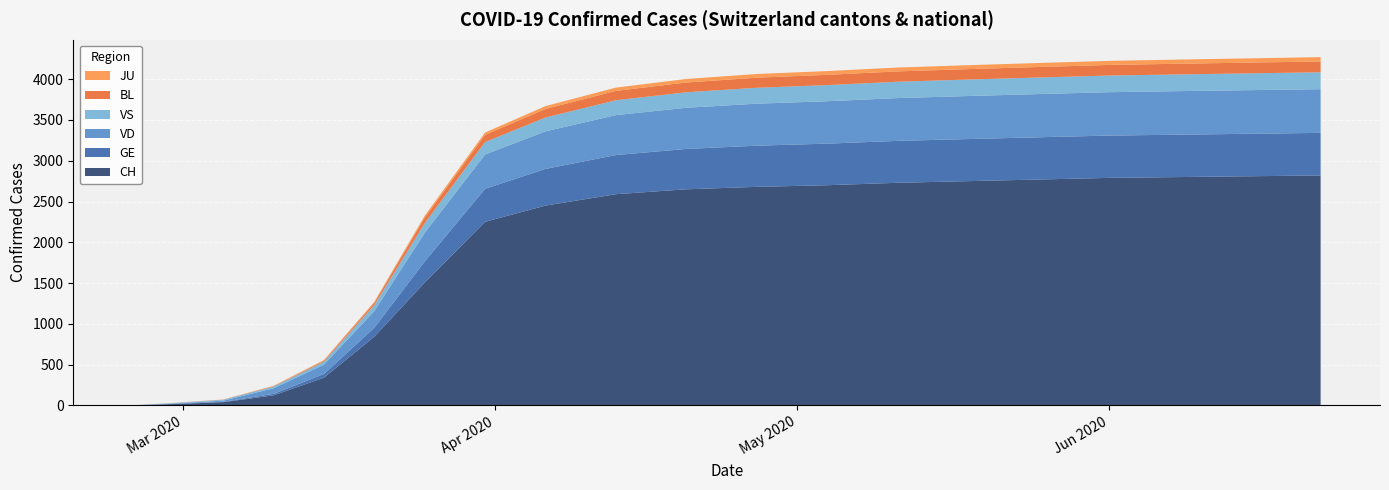

Reading right to left, extract all data points from this chart.

CH: 2020-06-22=2820	2020-06-15=2810	2020-06-08=2800	2020-06-01=2790	2020-05-25=2770	2020-05-18=2750	2020-05-11=2730	2020-05-04=2700	2020-04-27=2680	2020-04-20=2650	2020-04-13=2590	2020-04-06=2450	2020-03-31=2251	2020-03-25=1505	2020-03-20=842	2020-03-15=339	2020-03-10=123	2020-03-05=39	2020-02-29=15	2020-02-25=0
VD: 2020-06-22=536	2020-06-15=535	2020-06-08=534	2020-06-01=532	2020-05-25=530	2020-05-18=528	2020-05-11=525	2020-05-04=520	2020-04-27=515	2020-04-20=505	2020-04-13=490	2020-04-06=460	2020-03-31=420	2020-03-25=351	2020-03-20=205	2020-03-15=114	2020-03-10=69	2020-03-05=14	2020-02-29=4	2020-02-25=0
VS: 2020-06-22=207	2020-06-15=206	2020-06-08=205	2020-06-01=204	2020-05-25=203	2020-05-18=202	2020-05-11=200	2020-05-04=198	2020-04-27=195	2020-04-20=190	2020-04-13=182	2020-04-06=170	2020-03-31=153	2020-03-25=119	2020-03-20=73	2020-03-15=36	2020-03-10=20	2020-03-05=11	2020-02-29=6	2020-02-25=0
GE: 2020-06-22=522	2020-06-15=521	2020-06-08=520	2020-06-01=519	2020-05-25=518	2020-05-18=516	2020-05-11=514	2020-05-04=510	2020-04-27=505	2020-04-20=495	2020-04-13=480	2020-04-06=450	2020-03-31=405	2020-03-25=258	2020-03-20=109	2020-03-15=46	2020-03-10=18	2020-03-05=5	2020-02-29=3	2020-02-25=0
BL: 2020-06-22=133	2020-06-15=132	2020-06-08=131	2020-06-01=130	2020-05-25=129	2020-05-18=128	2020-05-11=127	2020-05-04=126	2020-04-27=124	2020-04-20=120	2020-04-13=115	2020-04-06=105	2020-03-31=88	2020-03-25=68	2020-03-20=27	2020-03-15=12	2020-03-10=5	2020-03-05=1	2020-02-29=1	2020-02-25=0
JU: 2020-06-22=53	2020-06-15=52	2020-06-08=51	2020-06-01=50	2020-05-25=49	2020-05-18=48	2020-05-11=47	2020-05-04=46	2020-04-27=45	2020-04-20=43	2020-04-13=40	2020-04-06=35	2020-03-31=29	2020-03-25=23	2020-03-20=14	2020-03-15=9	2020-03-10=5	2020-03-05=2	2020-02-29=1	2020-02-25=0